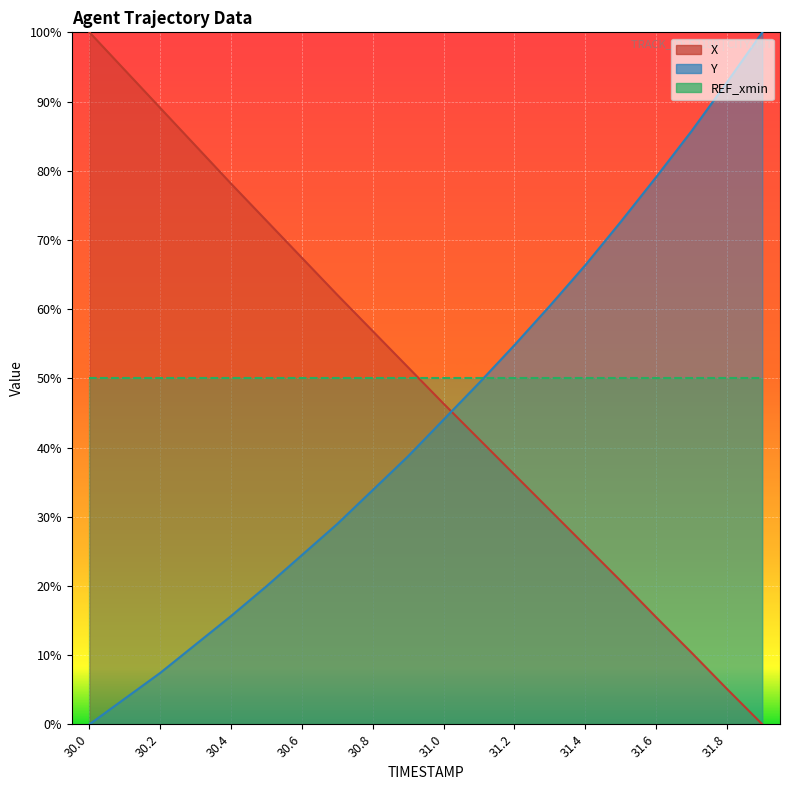

Between 30.8 and 30.9, which series saw the biggest shift?

X